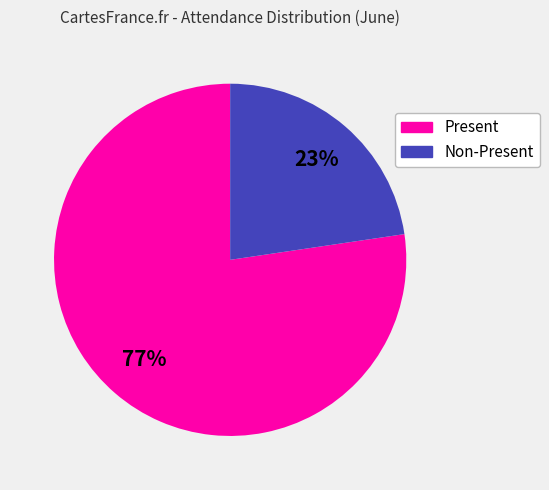

Is there any slice that represents more than half of the pie?

Yes